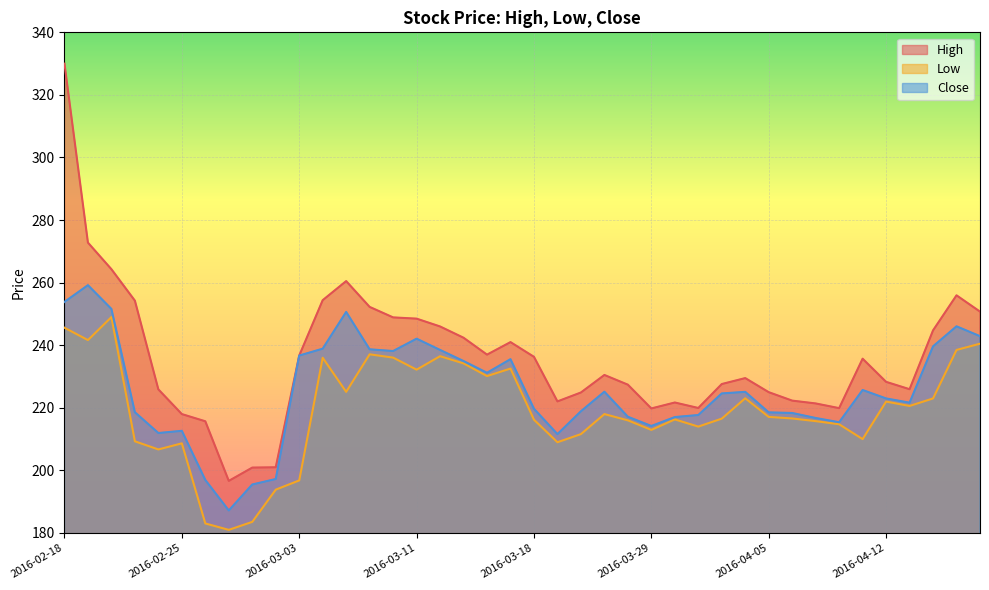

How many interior local peaks does the Low series have?

10